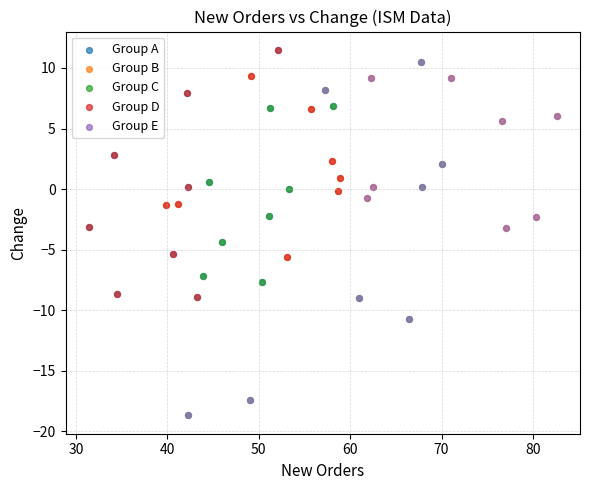

What are all the series names shown in the legend?

Group A, Group B, Group C, Group D, Group E